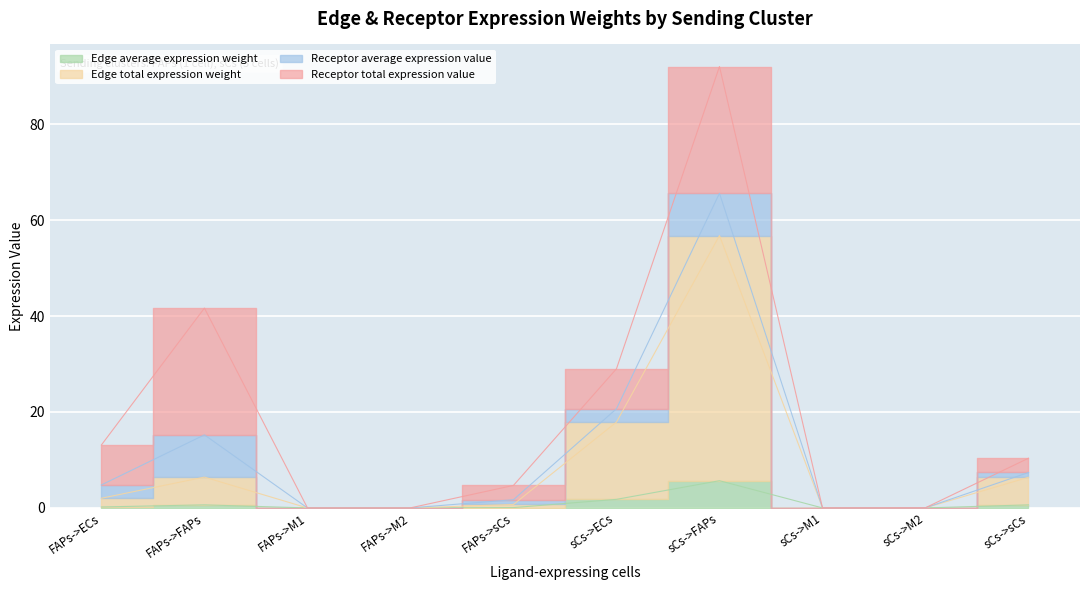

How many data points does each series have?

10